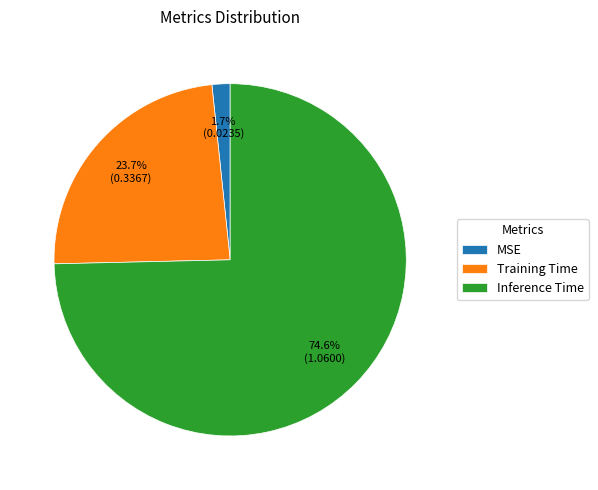

To the nearest percent, what percentage of the pie is MSE?

2%